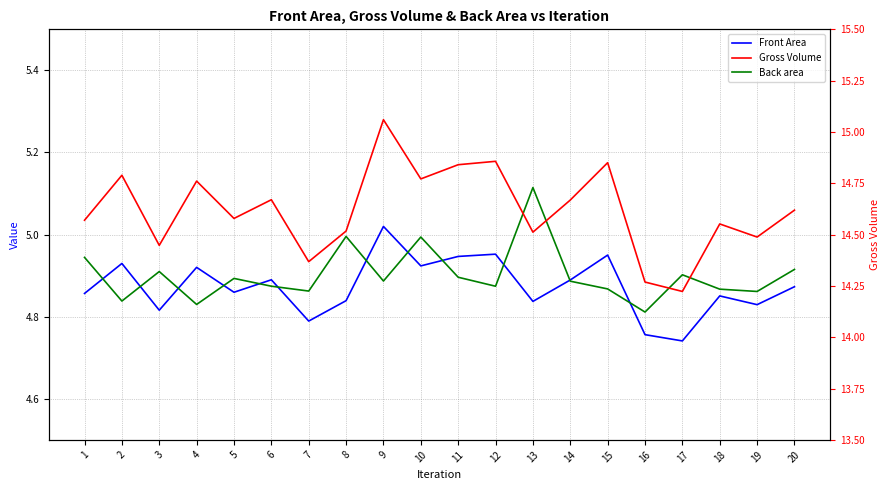

What is the highest value of the Gross Volume series?

15.1